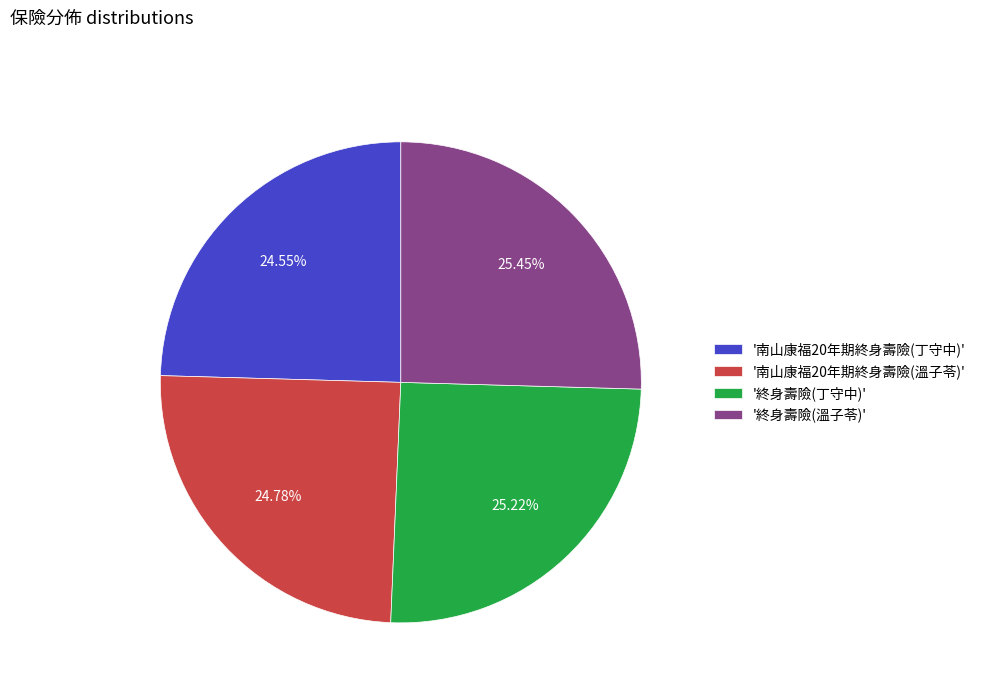

Does '南山康福20年期終身壽險(溫子苓)' account for over 50% of the chart?

No